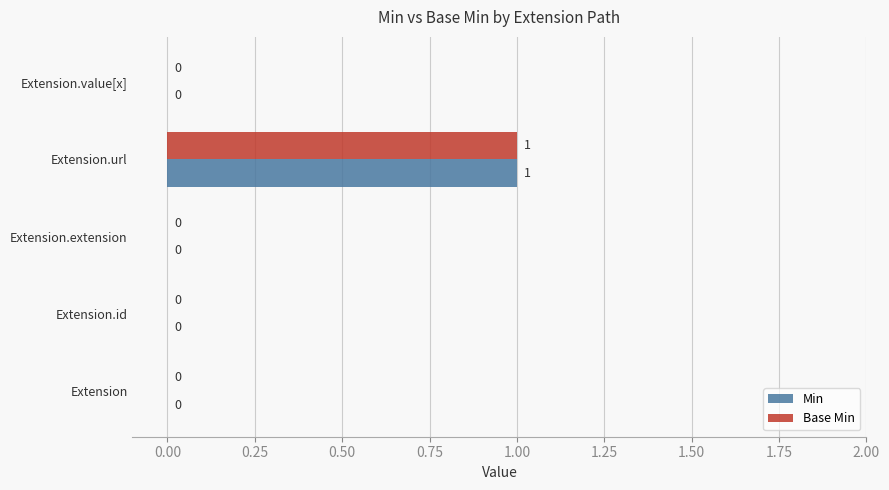

Is it true that Min equals 0 at Extension.value[x]?

True